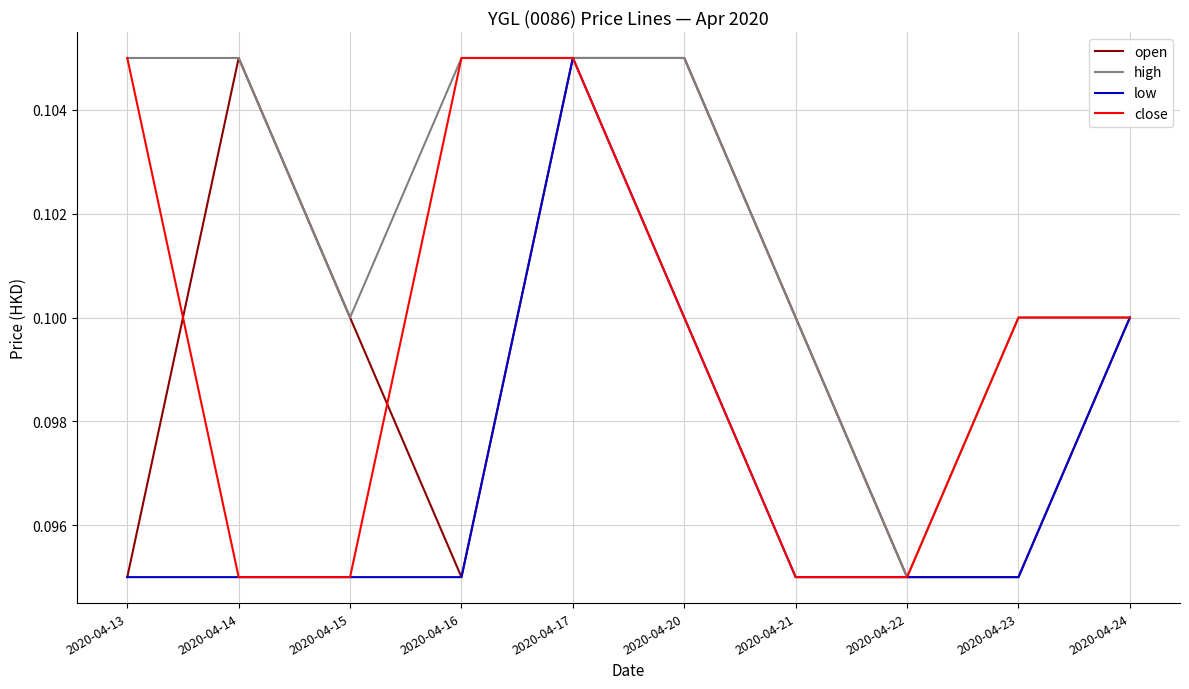

Is this an area chart (filled region under the line)?

No